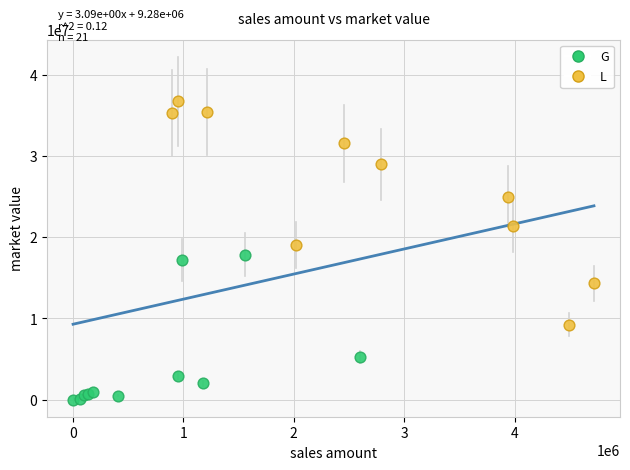

Which series has the largest Y range (max minus min)?

L